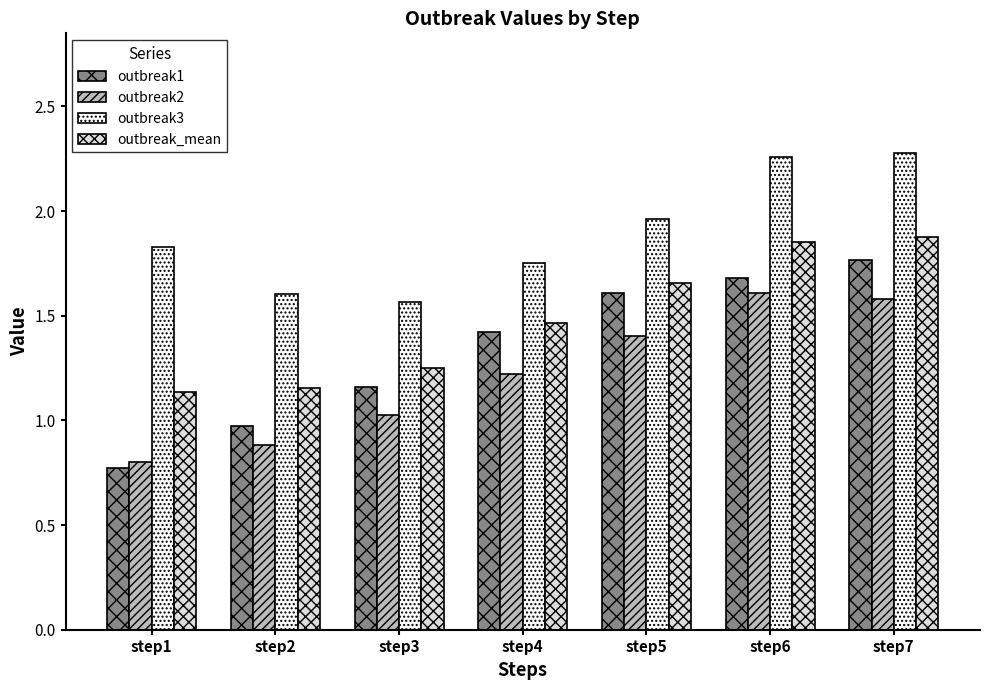

Which series has the widest spread of values?

outbreak1